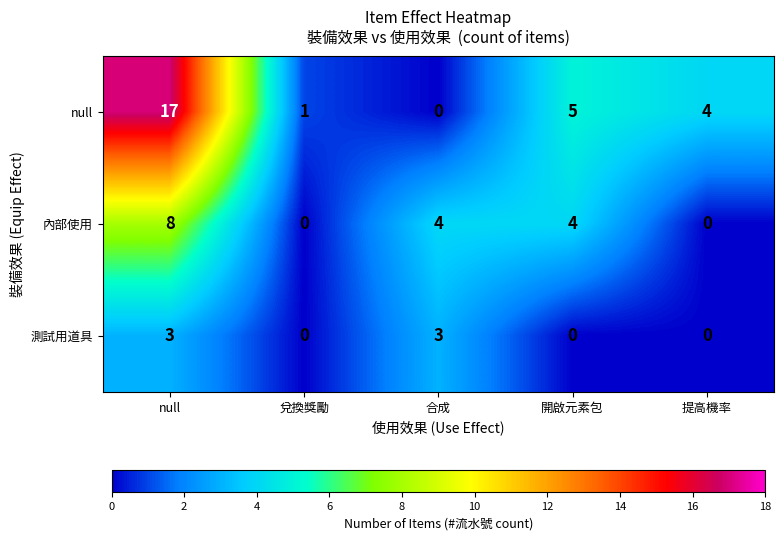

True or false: null has a value of 0 at 合成.

True